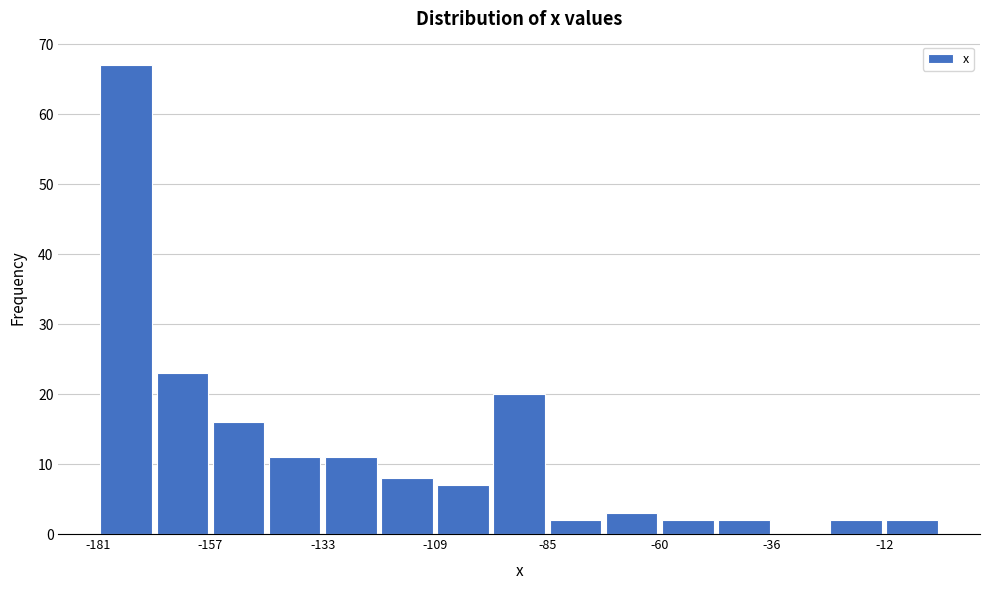

Read against the x-axis, roughly where is the centre of the tallest bar?

-175